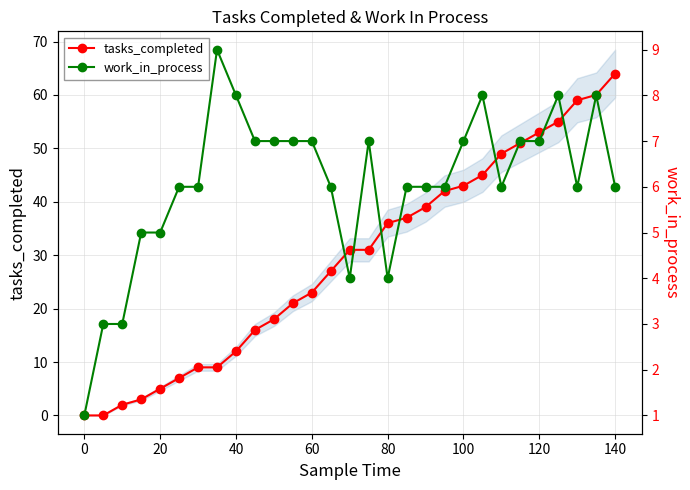

True or false: tasks_completed has a value of 79 at 120.

False